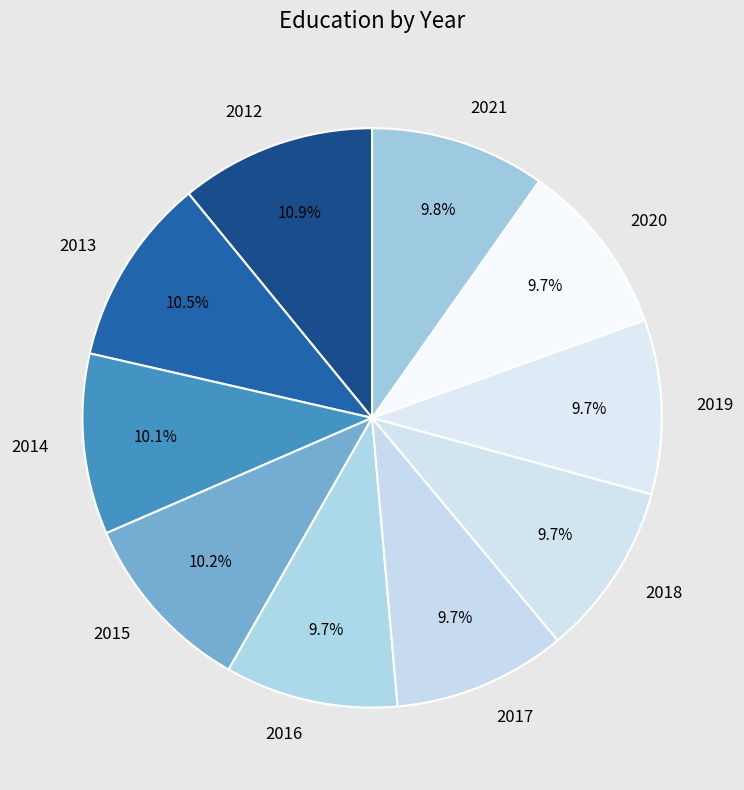

Count the number of slices in the pie.

10